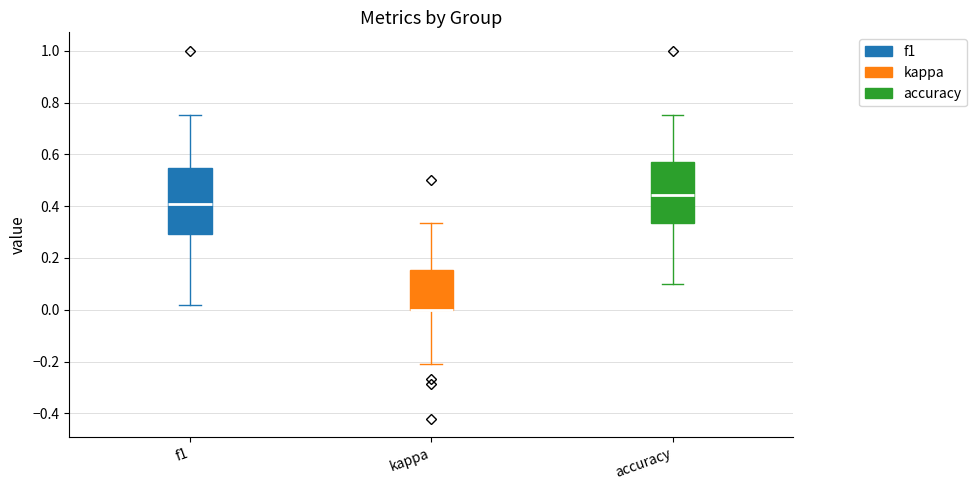

Reading left to right, read every box against the y-axis: the position of its median line, the range the box covers, and the ends of its whiskers. The values are not printed on the chart, so give them approximately, as read against the axis.

f1: median 0.40, box 0.30 to 0.54, whiskers 0.02 to 0.76
kappa: median 0.00 (drawn on the box's lower edge), box 0.00 to 0.16, whiskers -0.20 to 0.34
accuracy: median 0.44, box 0.34 to 0.58, whiskers 0.10 to 0.76